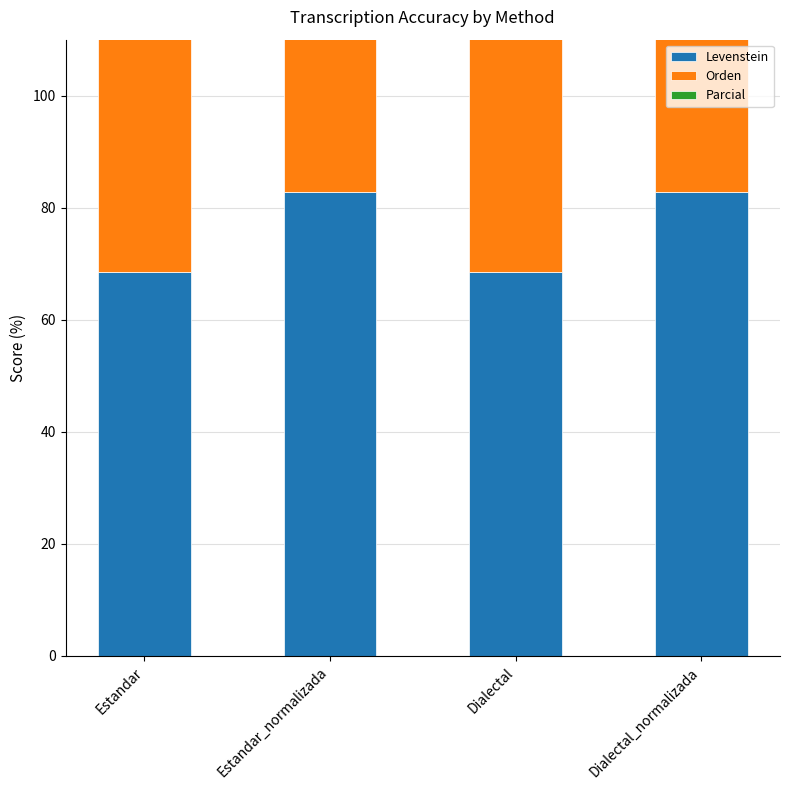

Which series has the widest spread of values?

Levenstein